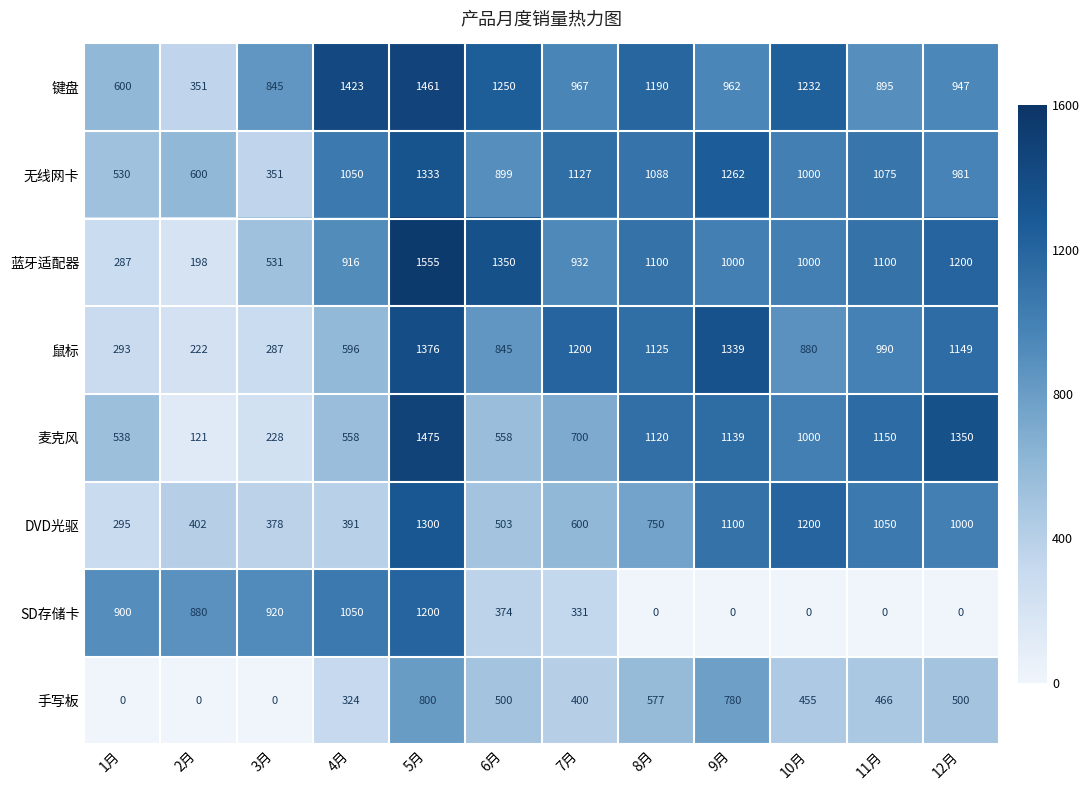

How many categories are shown in the chart?

12